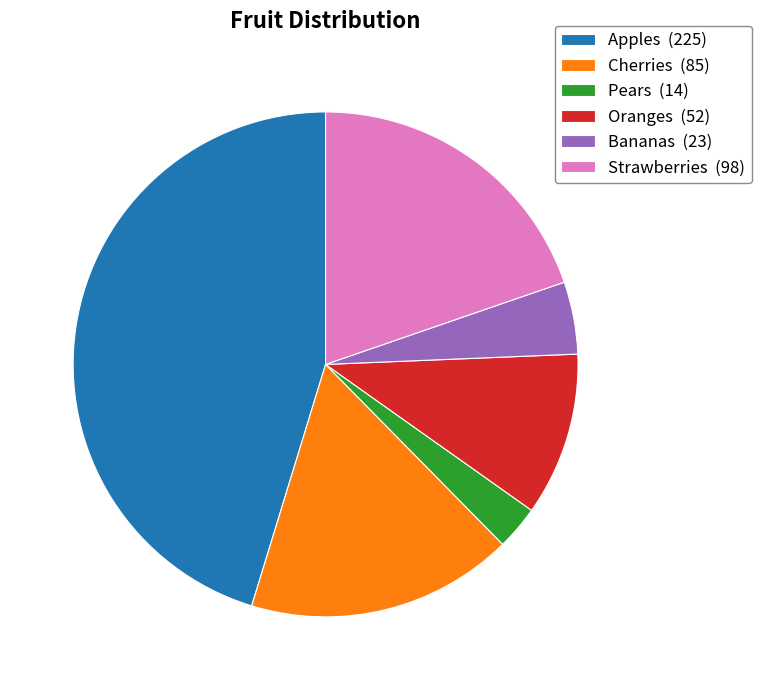

Is there any slice that represents more than half of the pie?

No